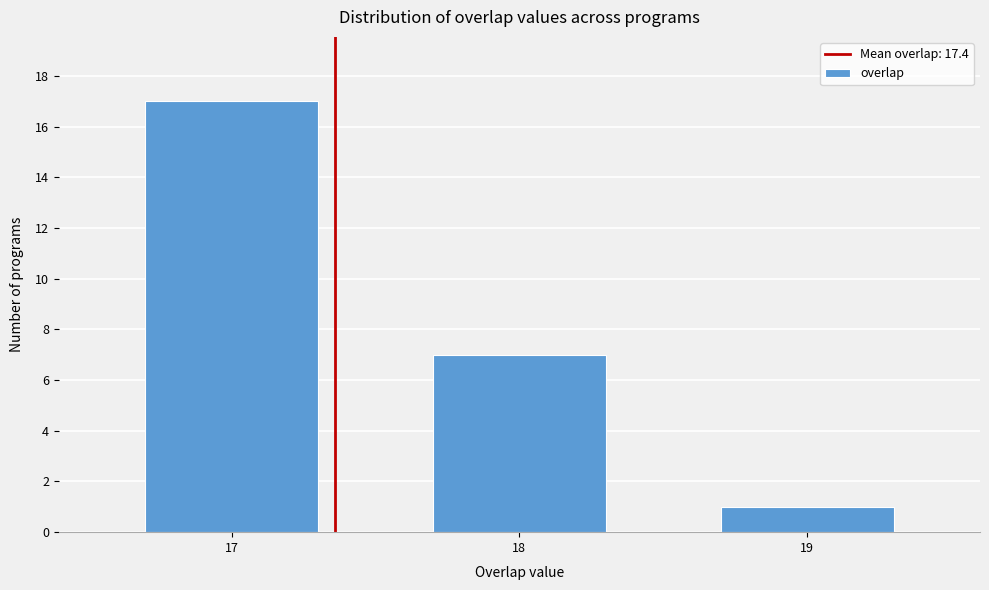

Reading left to right, transcribe all the data shown in this chart.

17	7	1